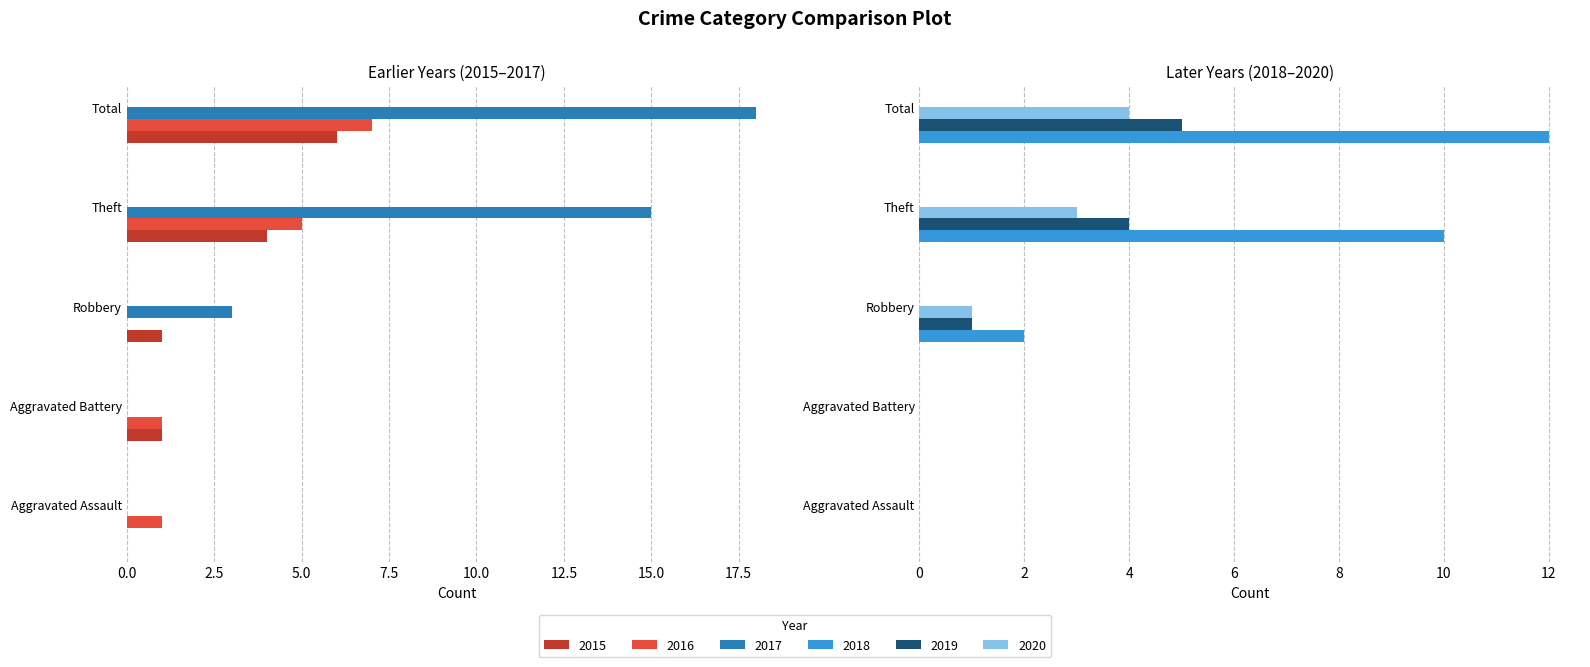

Which series changed the most between Aggravated Assault and Robbery?

2017